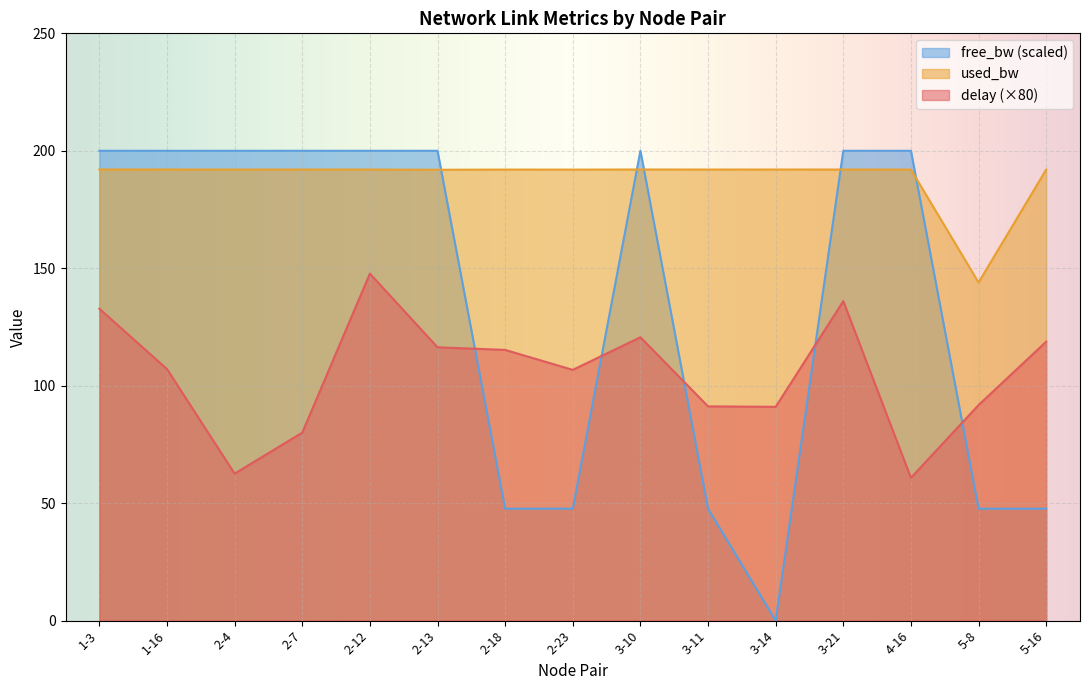

Read the free_bw_scaled value at 2-7.

200.0